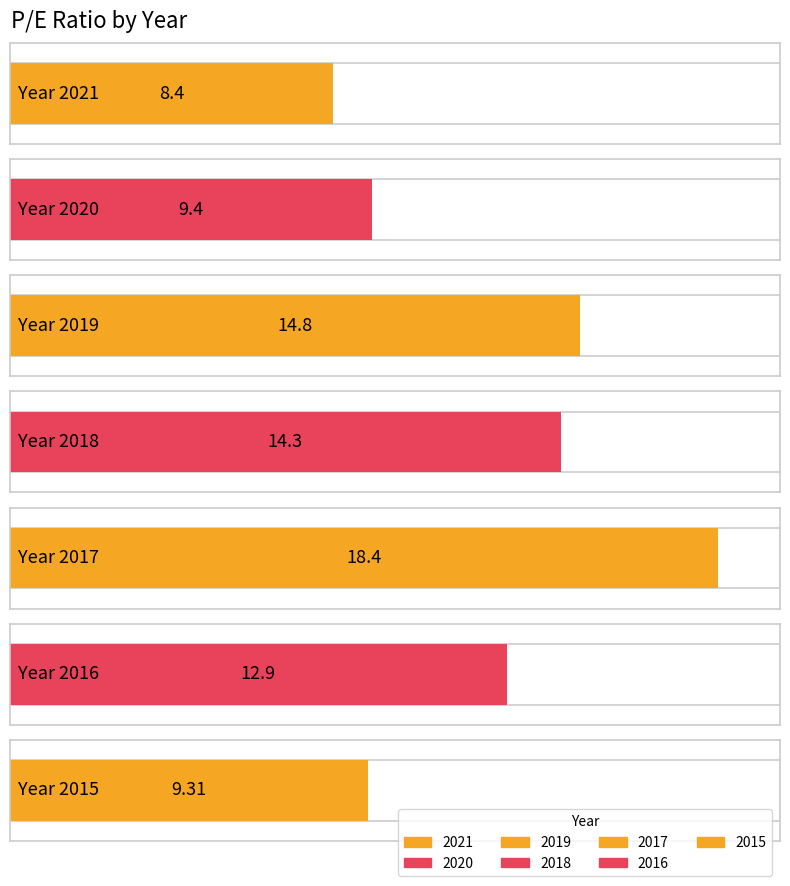

What is the value of the 1st bar from the left?

8.4